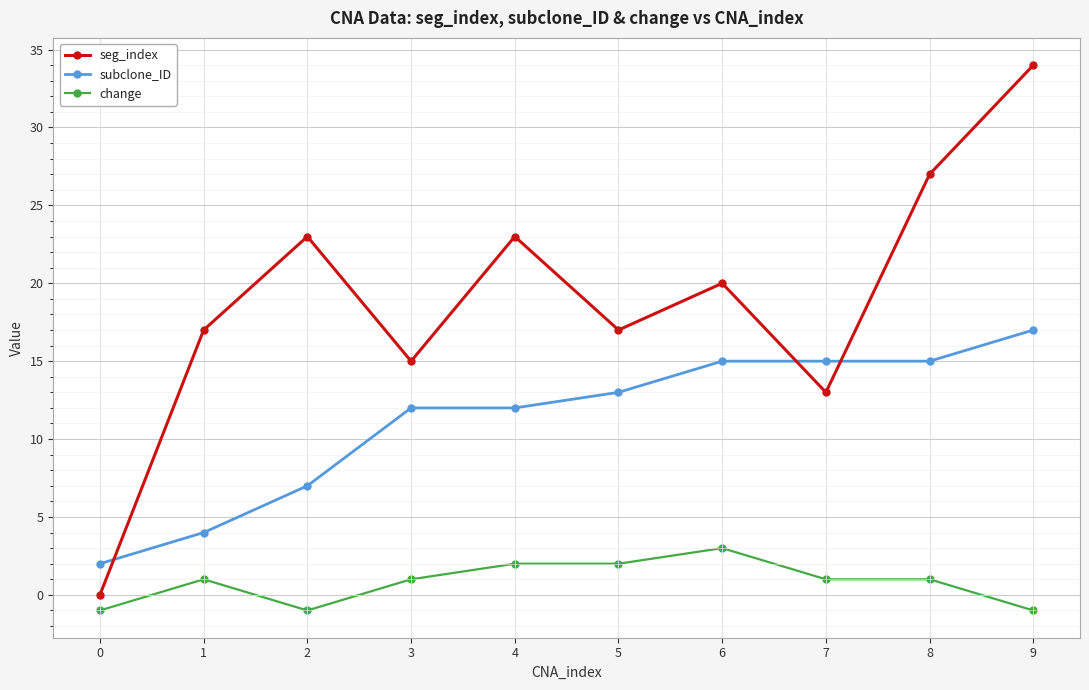

Count the number of categories in the chart.

10